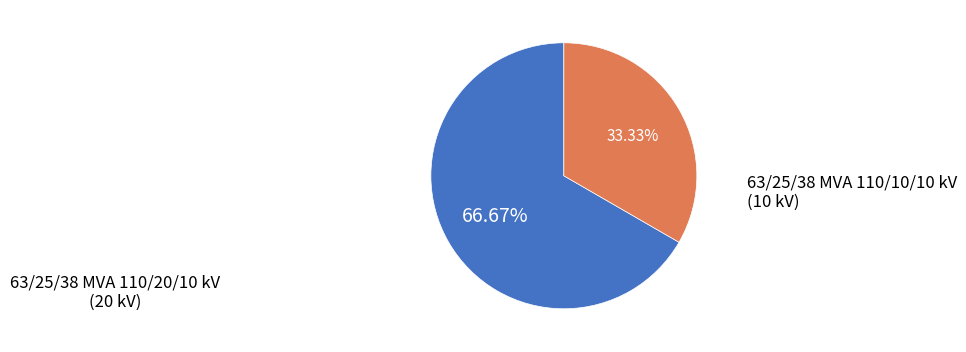

Does any single category account for the majority?

Yes